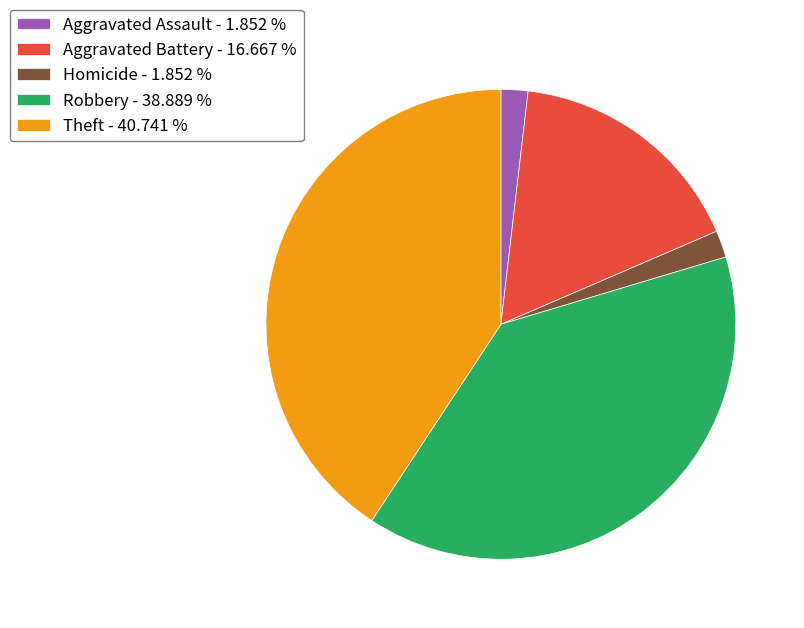

Is there any slice that represents more than half of the pie?

No